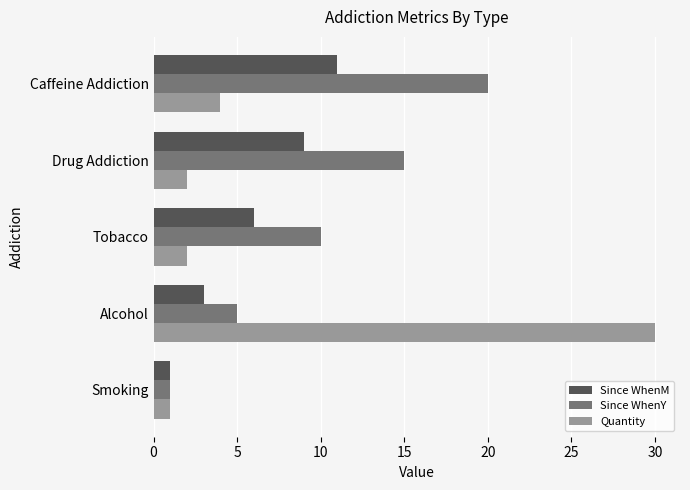

Which series has the largest total across all categories?

Since WhenY